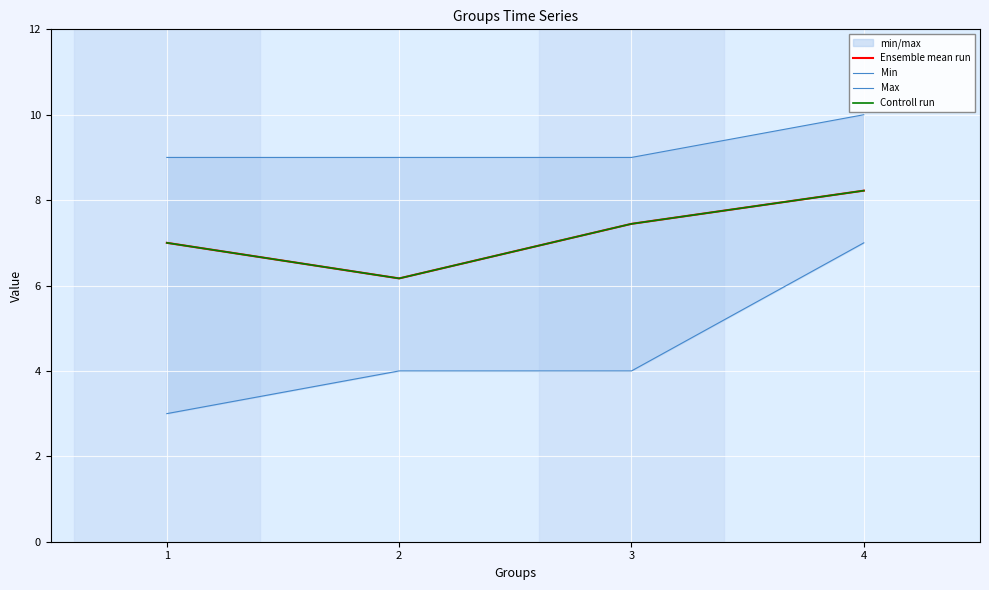

The value of Controll run at 4 is 8.2. True or false?

True